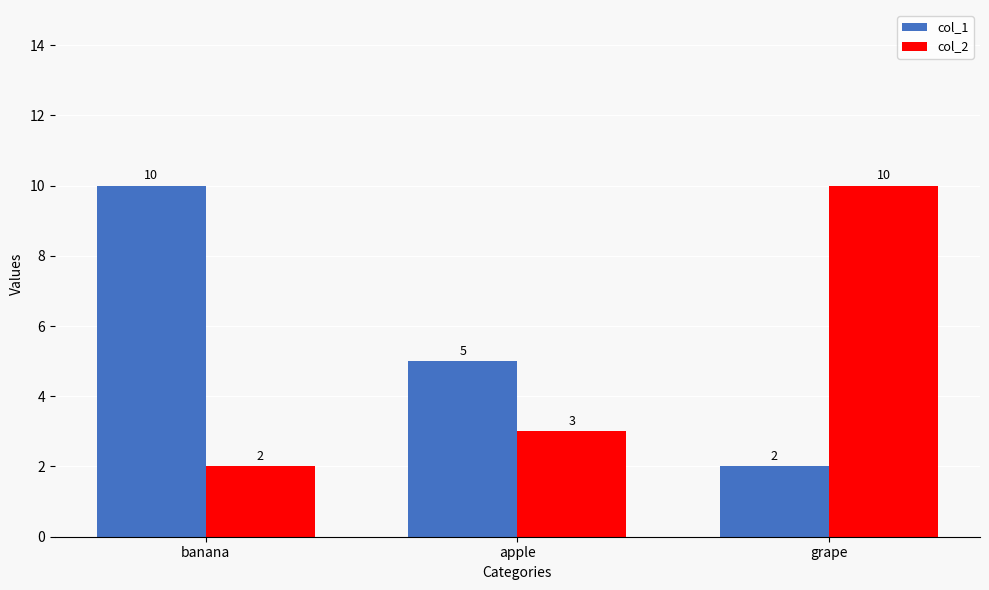

Count the col_1 values in the range 2 to 10.

3